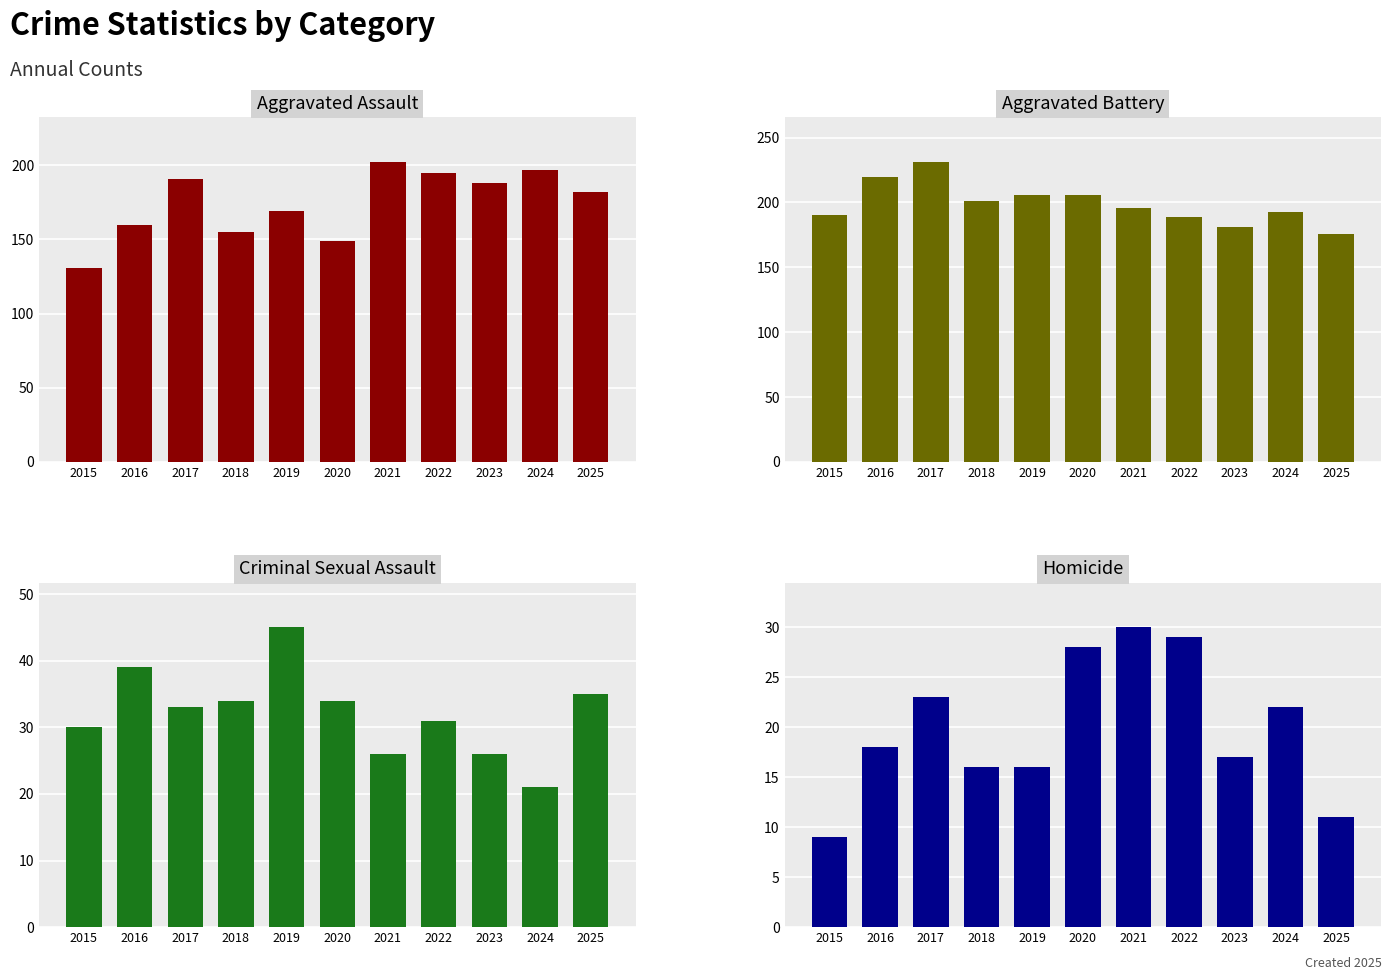

At which label does Homicide first exceed 18?

2017